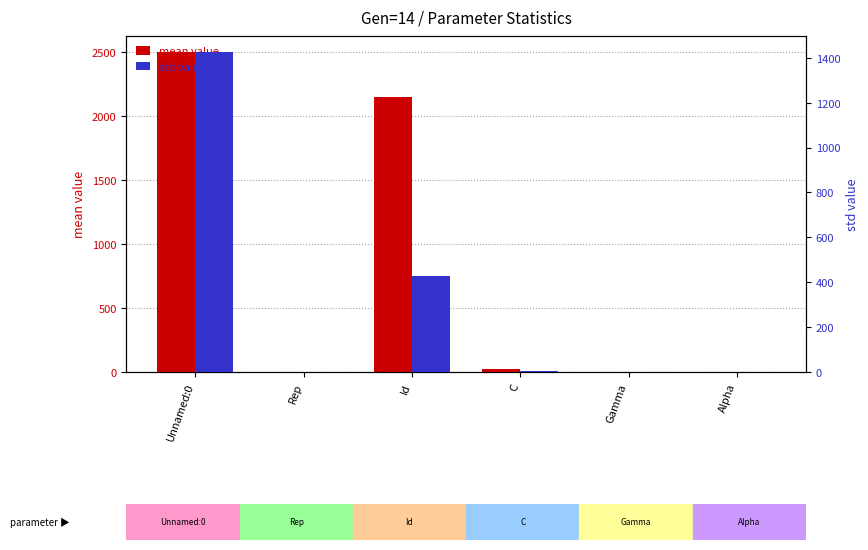

What position from the left is C?

4